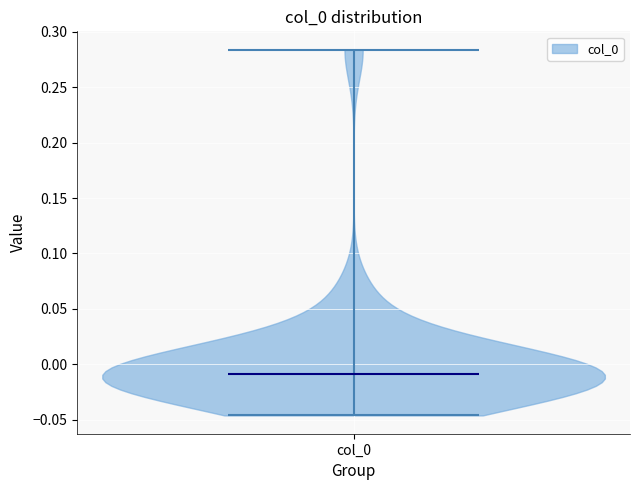

Read this violin plot against the y-axis: where its median line is, and the lowest and highest points the violin reaches. The values are not printed on the chart, so give them approximately, as read against the axis.

median line -0.010, lowest point -0.045, highest point 0.285